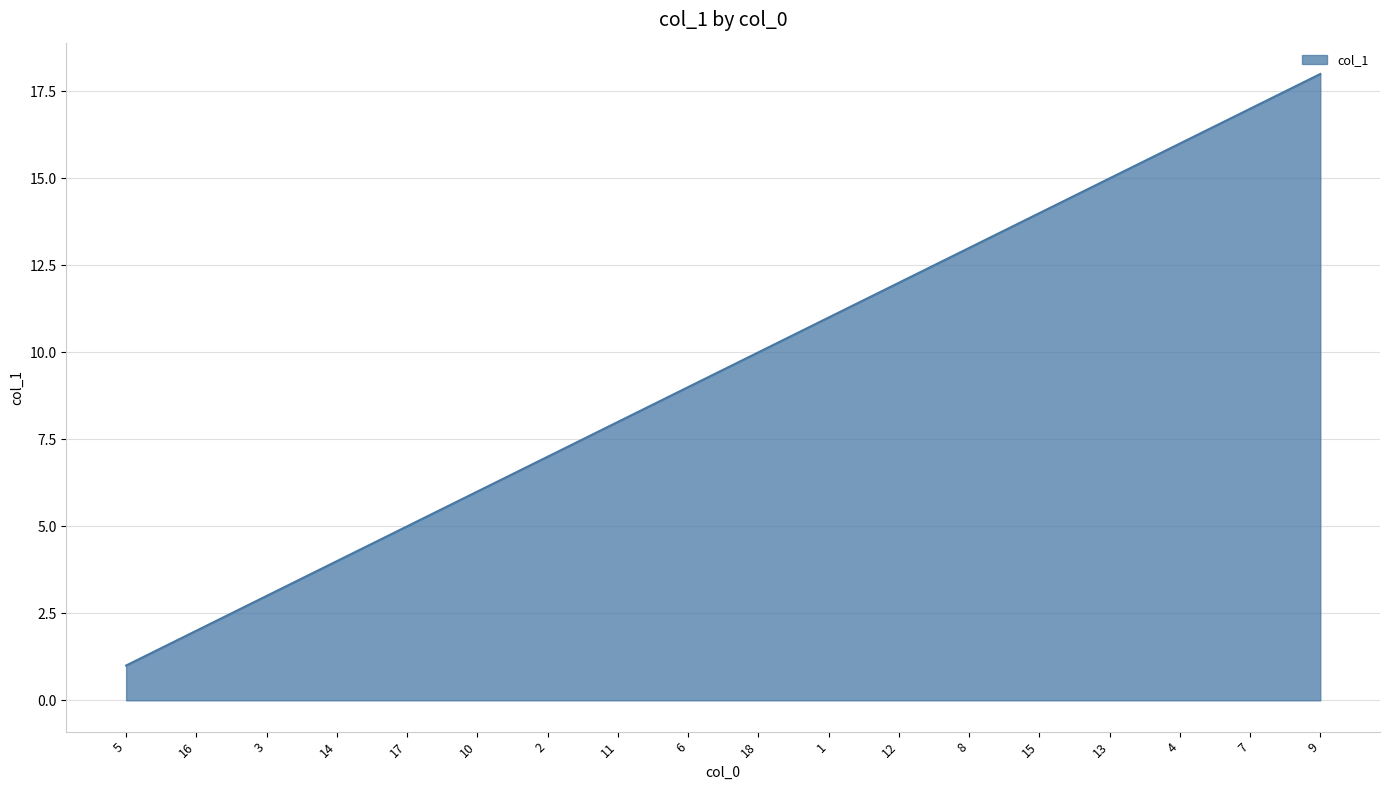

How many distinct data groups are displayed?

1